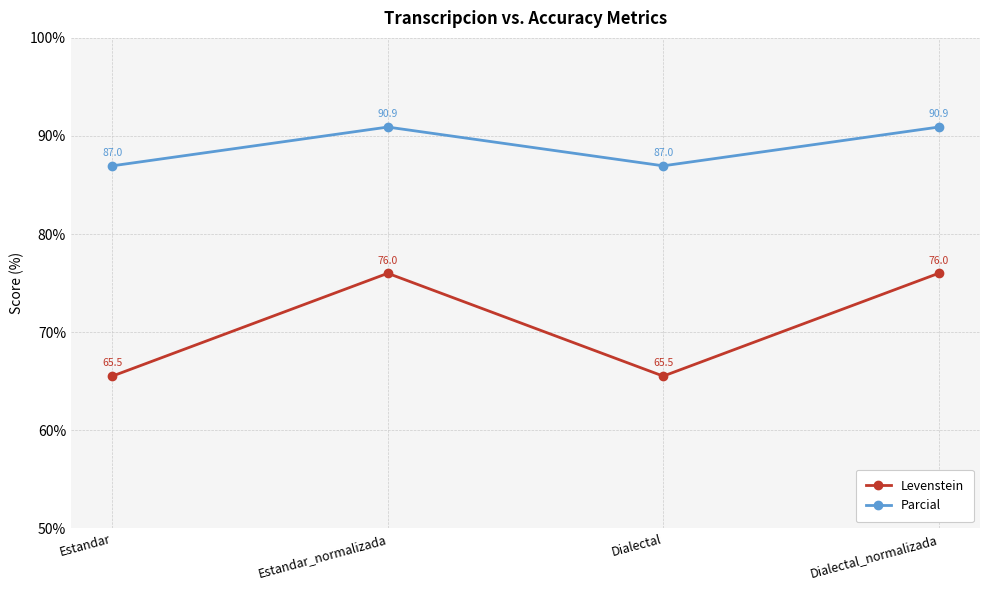

Reading left to right, what are all the values shown in this chart?

Levenstein: 65.5	76.0	65.5	76.0
Parcial: 87.0	90.9	87.0	90.9